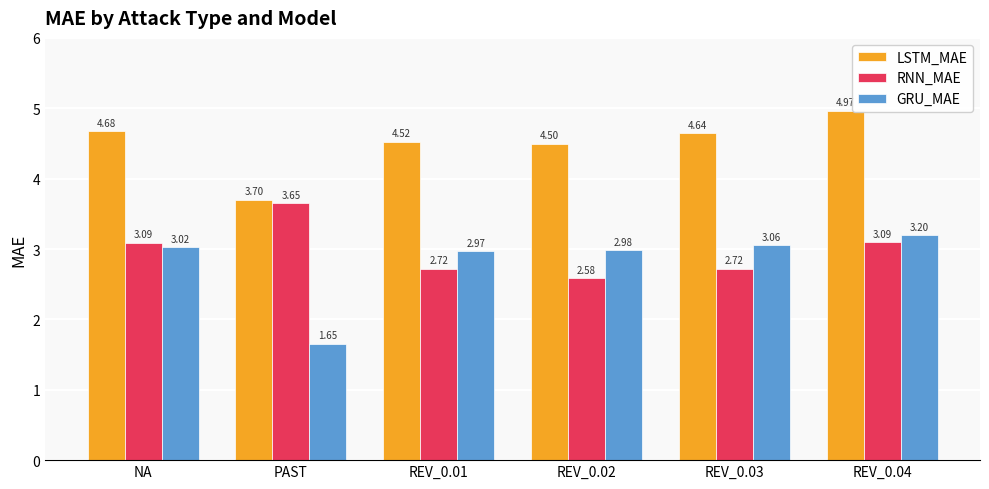

At which label is GRU_MAE closest to 2?

PAST